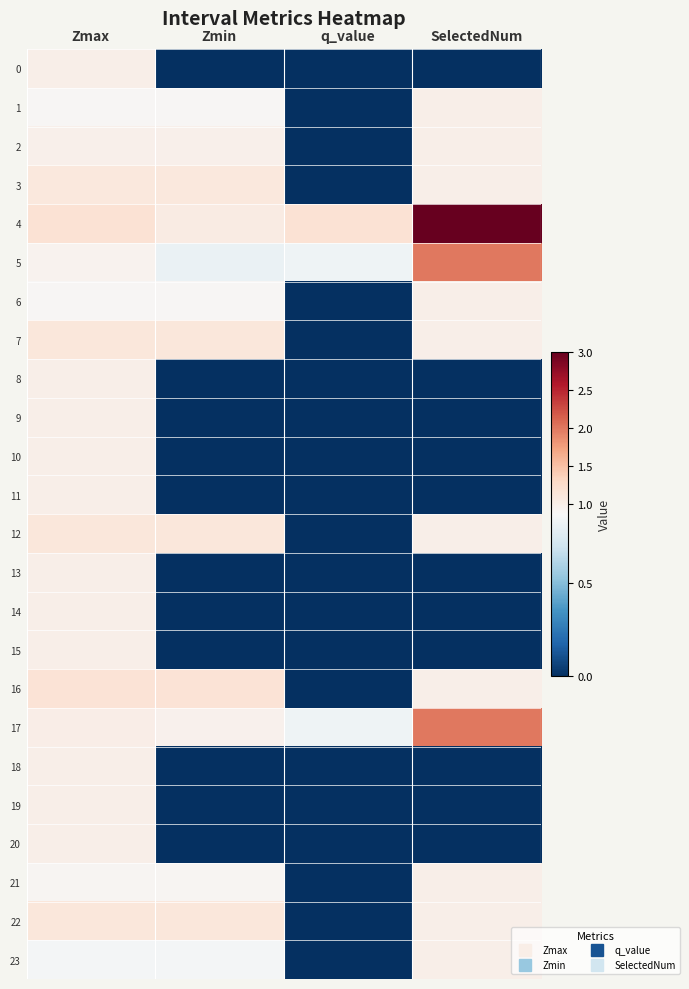

At SelectedNum, list the series in order from smallest to largest.

0, 8, 9, 10, 11, 13, 14, 15, 18, 19, 20, 1, 2, 3, 6, 7, 12, 16, 21, 22, 23, 5, 17, 4